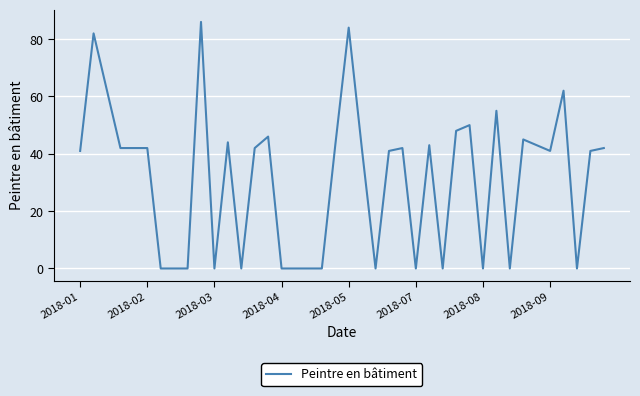

What is the difference between the maximum and minimum values?

86